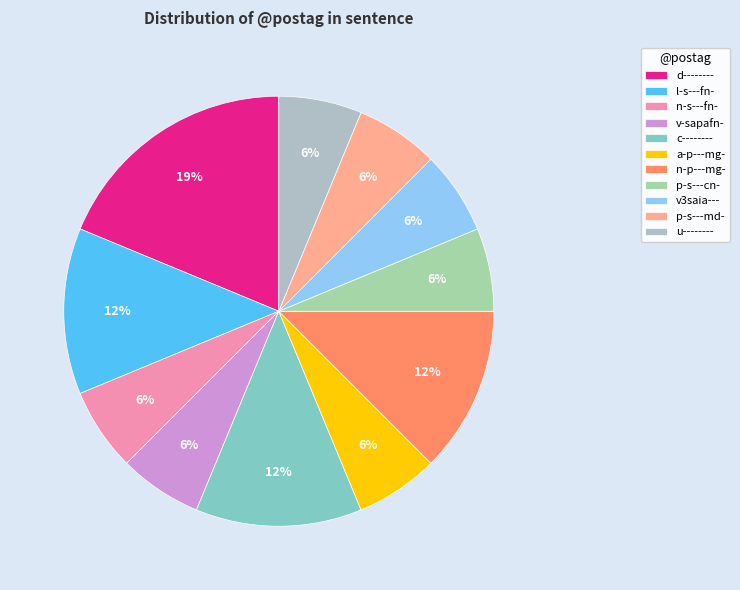

How many slices are in this pie chart?

11